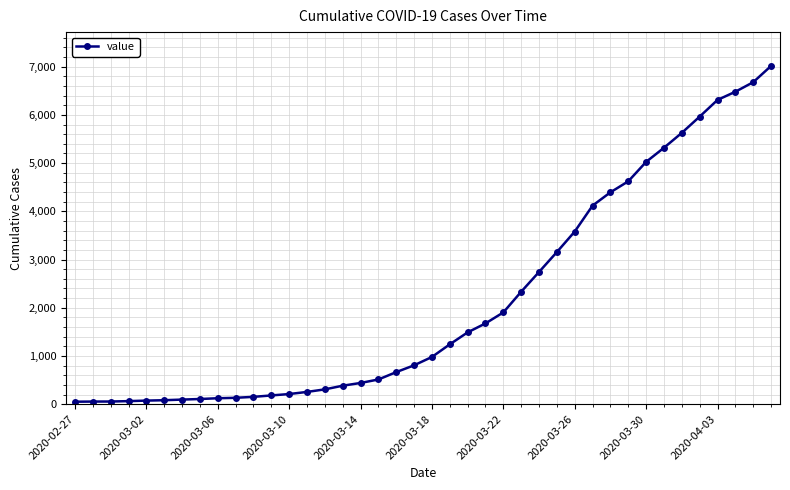

What is the sum of all values?

85393